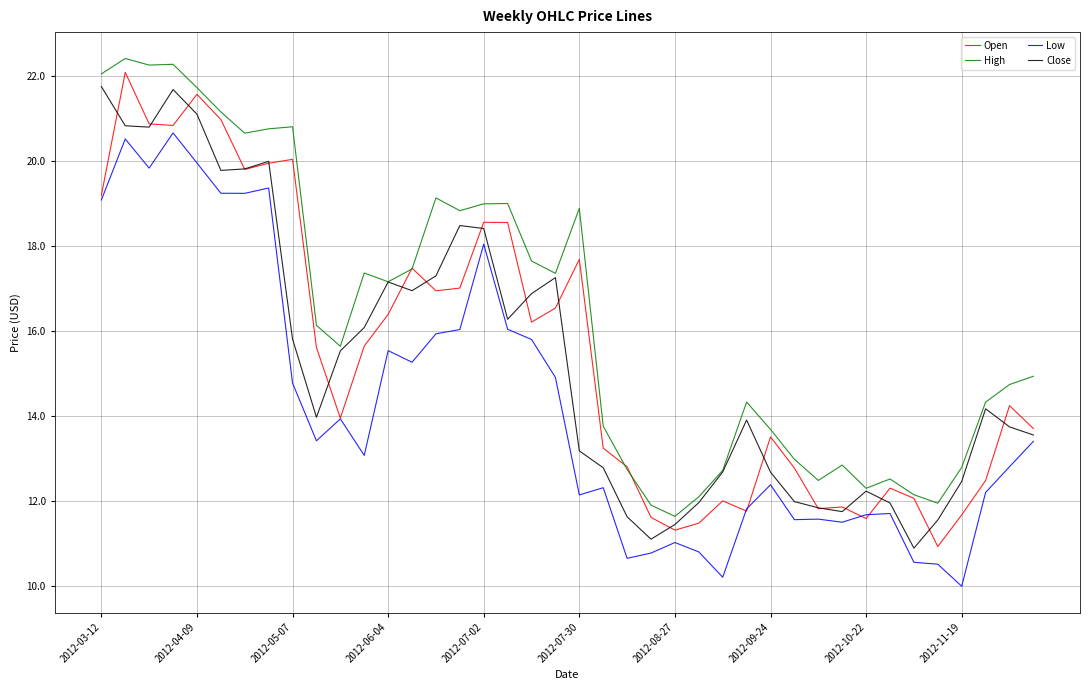

At how many categories does at least one series exceed 22?

4